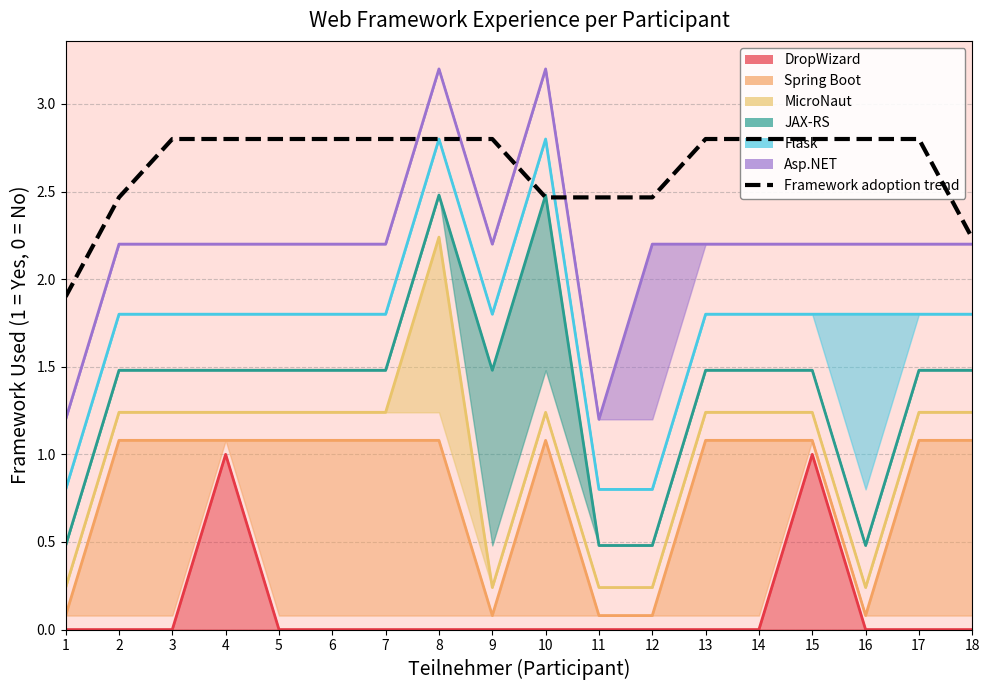

What is the difference between the maximum and minimum values?

0.9